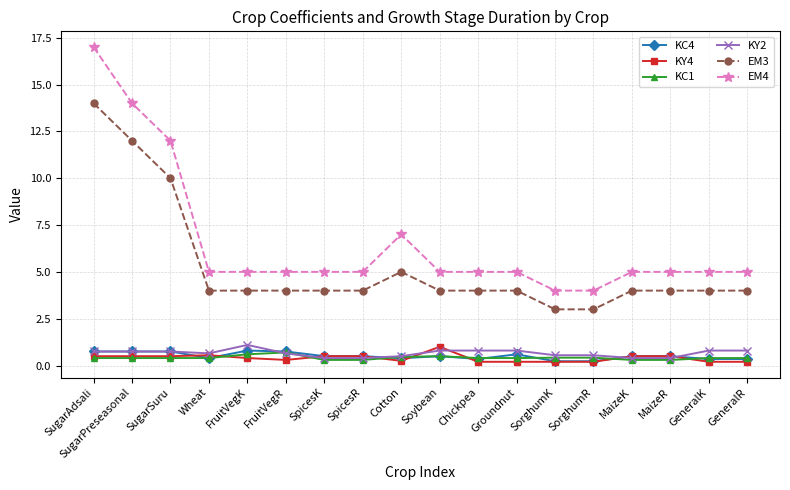

True or false: KC4 has more than 2 interior local peaks.

True